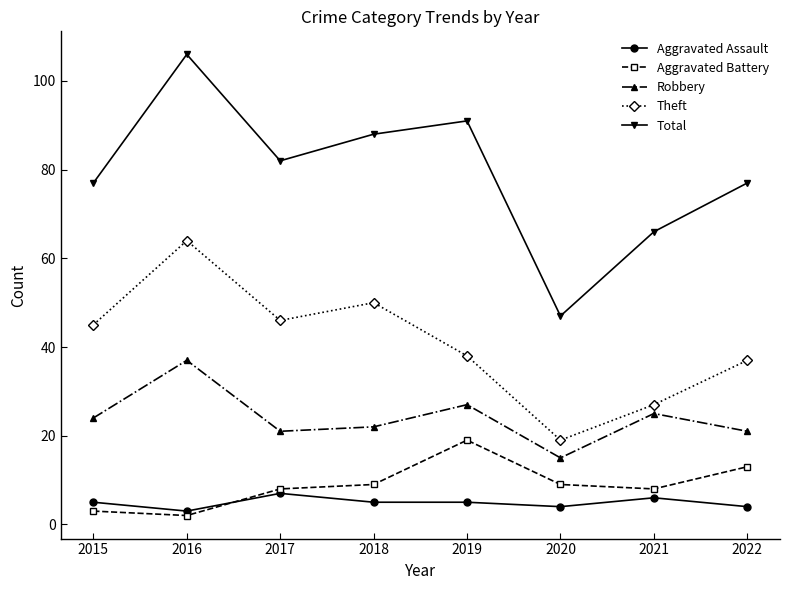

True or false: Total has a value of 18 at 2021.

False